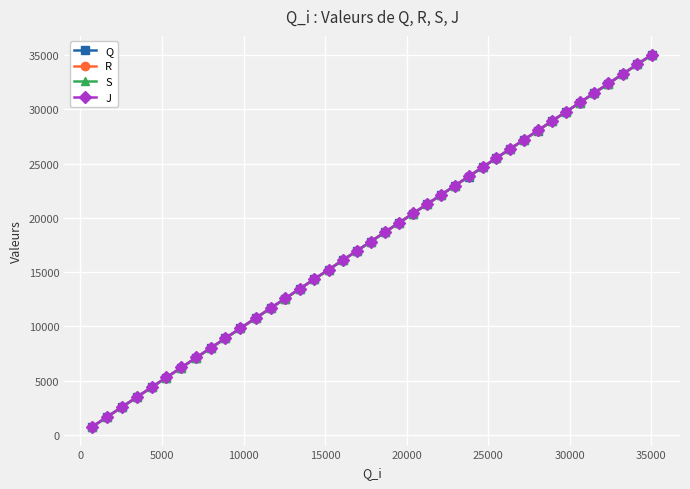

True or false: Q has more than 0 interior local peaks.

False